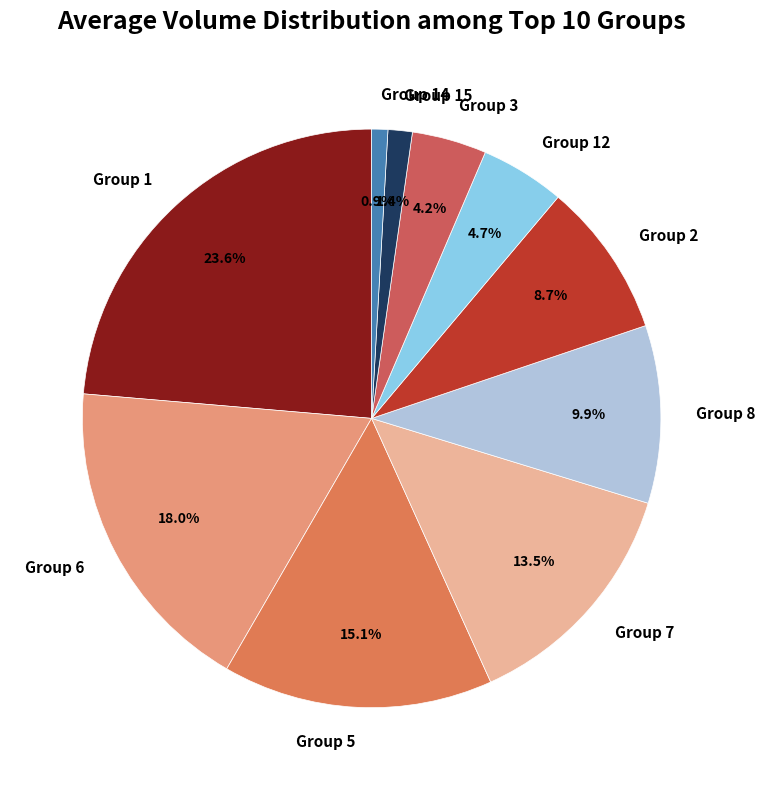

Is the sum of Group 1 and Group 2 greater than half?

No